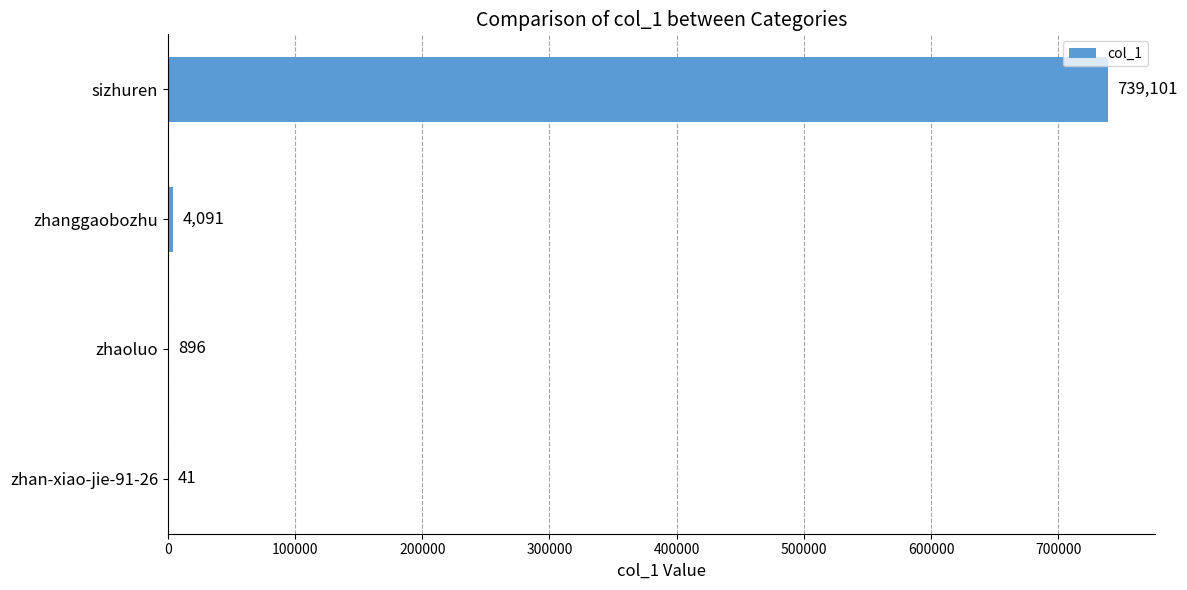

What is the change in value from zhaoluo to zhanggaobozhu?

+3195